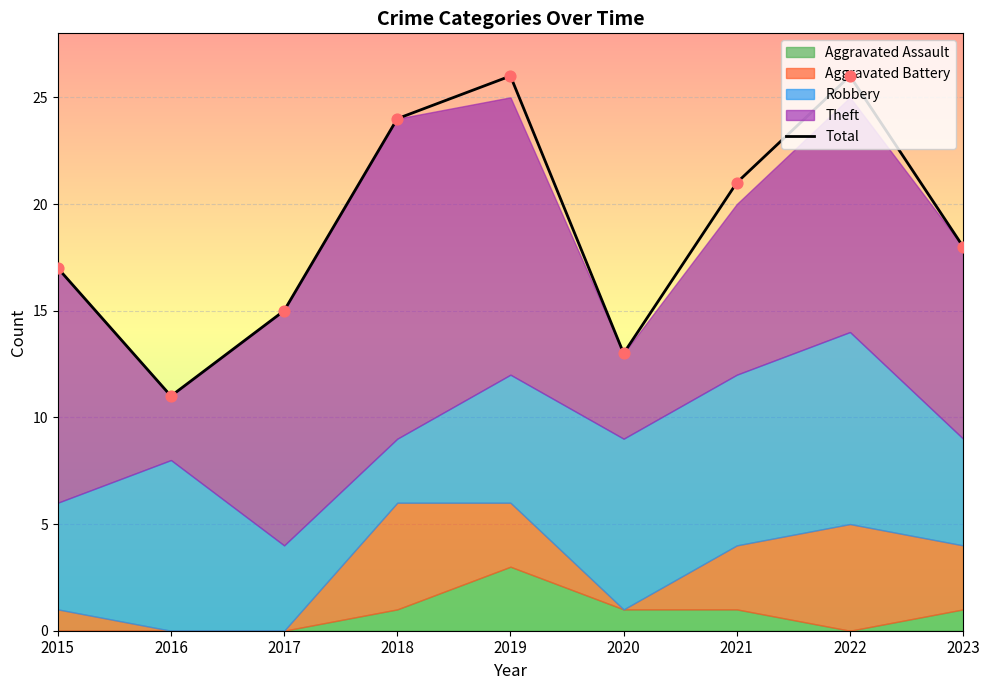

Approximately how many times larger is the value at 2022 compared to 2018?

1.1